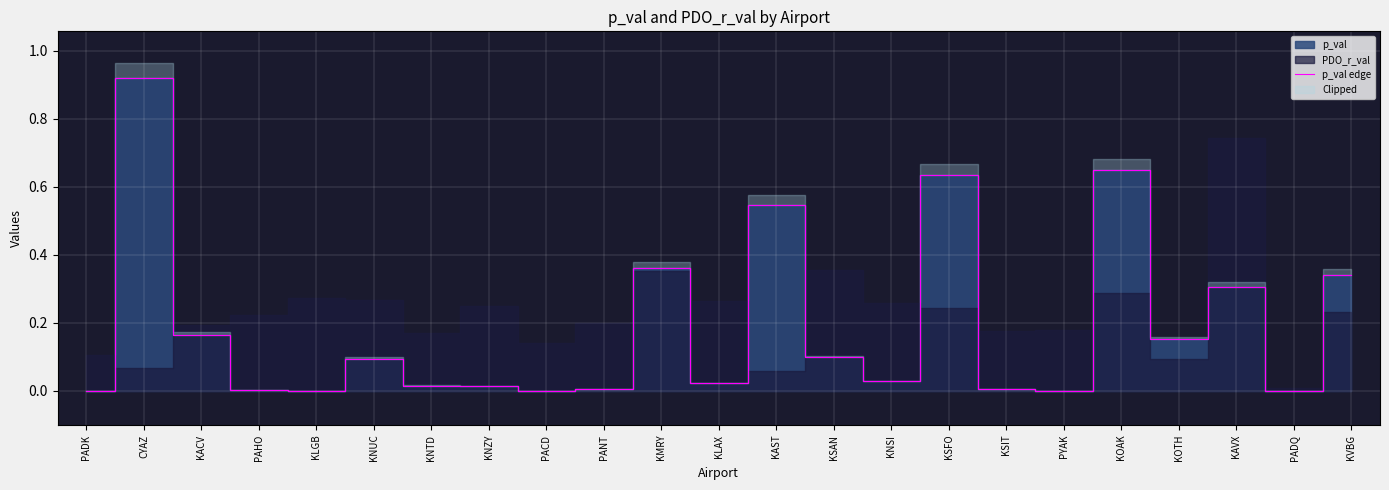

True or false: p_val edge has a value of 0.1 at KAVX.

False